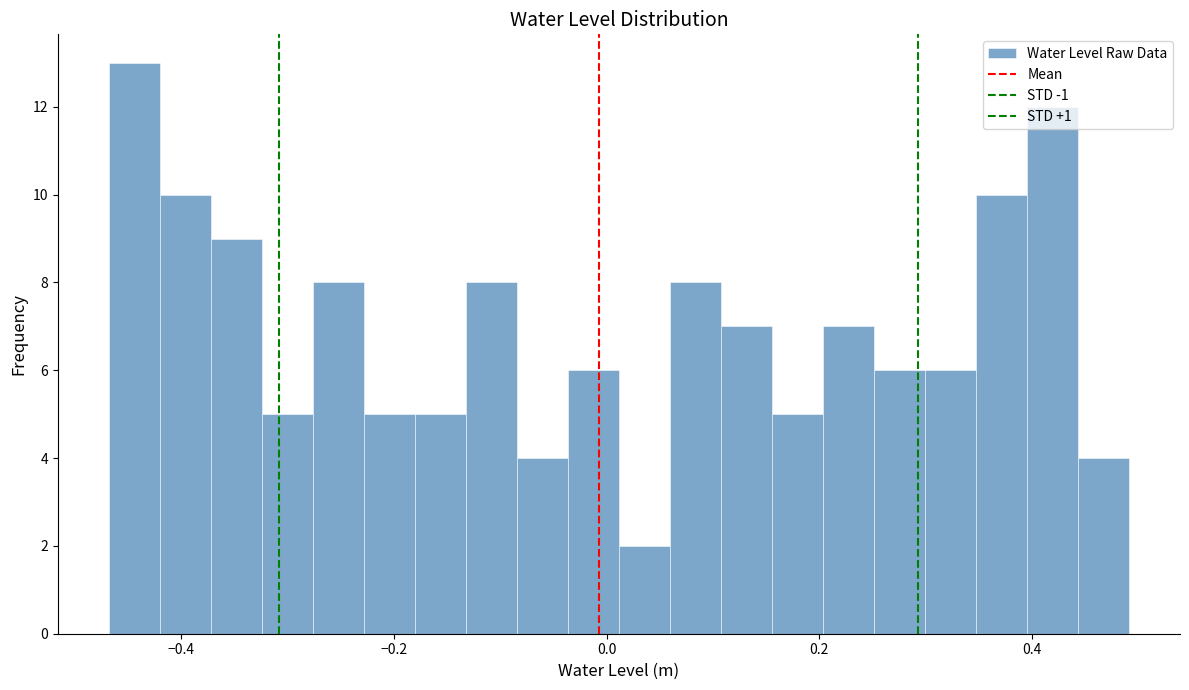

Read against the x-axis, roughly where is the centre of the tallest bar?

-0.44